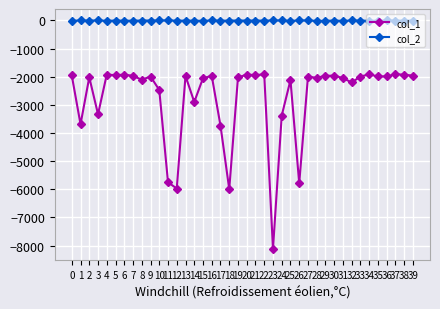

True or false: col_1 has more than 0 interior local peaks.

True